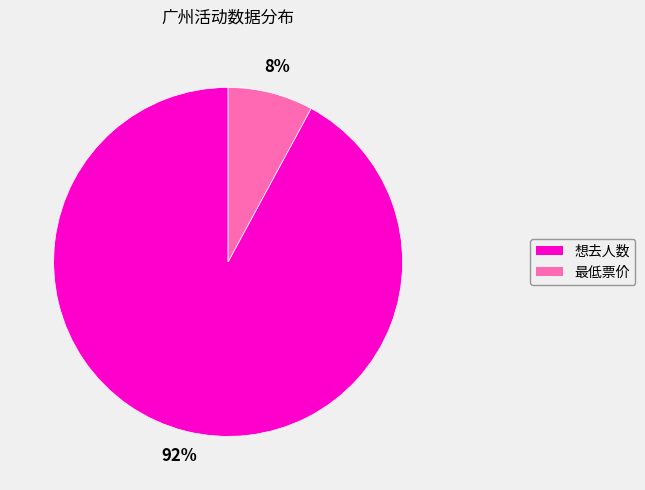

How many segments does this pie chart have?

2